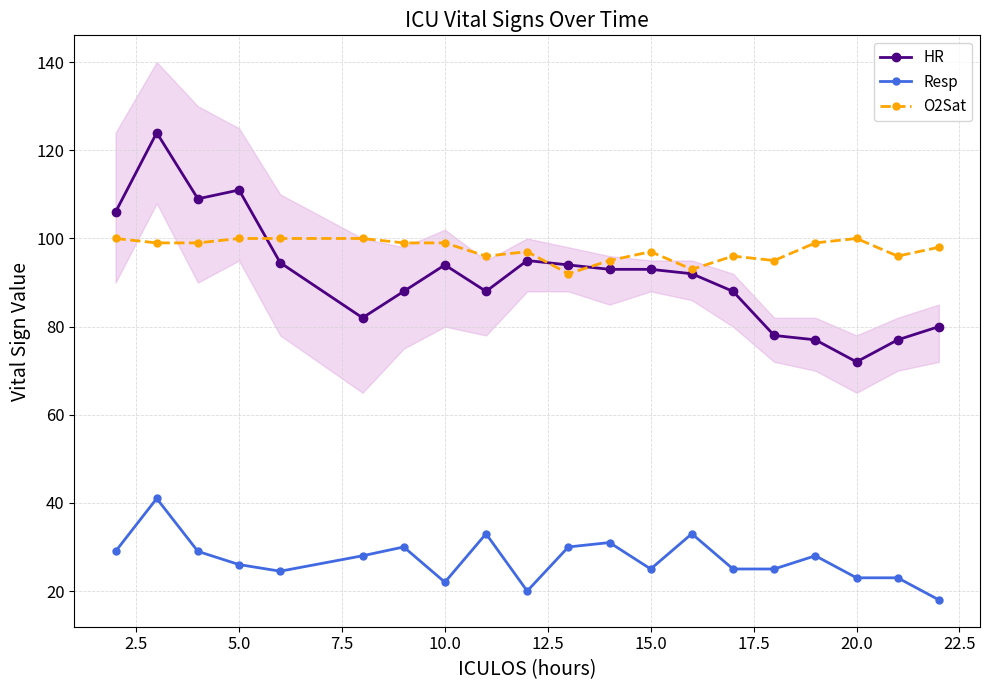

What is the approximate value of Resp at 15.0?

25.0